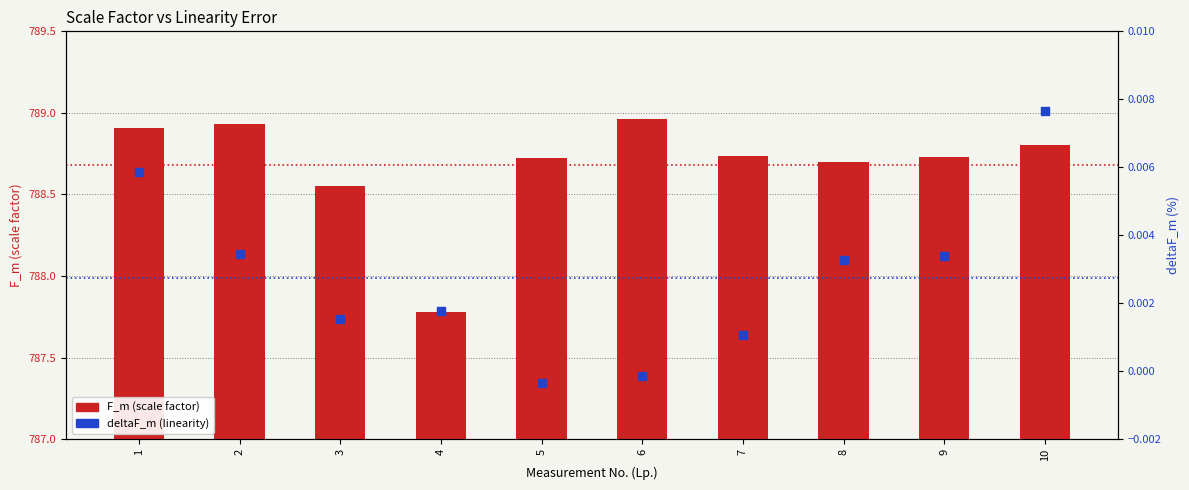

At which category is the sum across all series the highest?

6